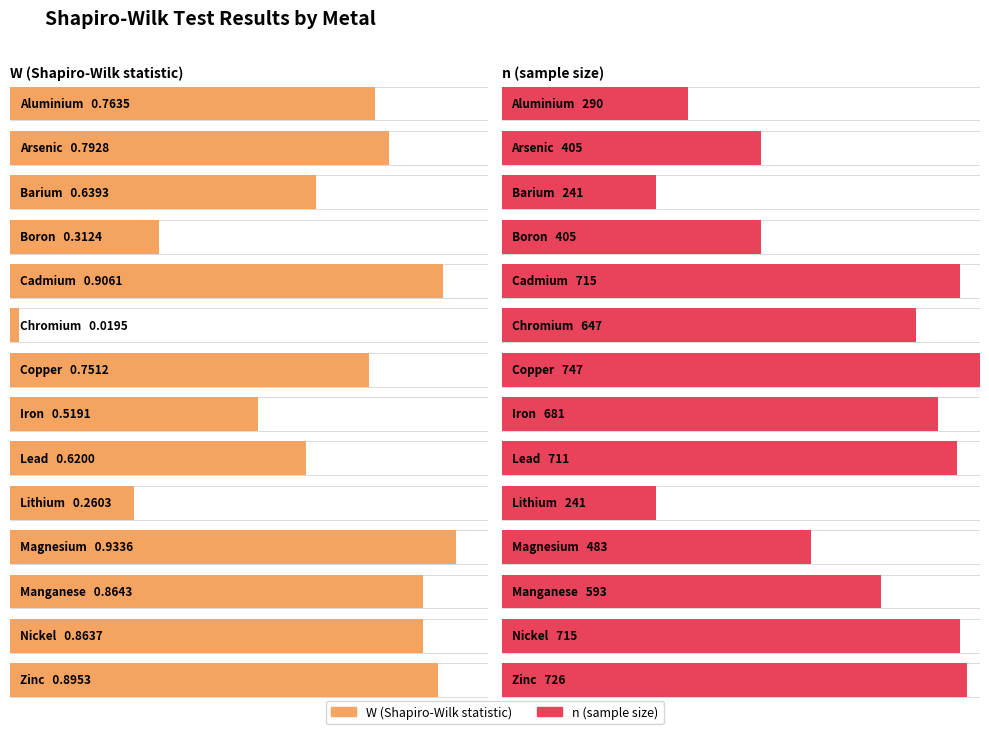

What is the highest value of the W series?

0.9